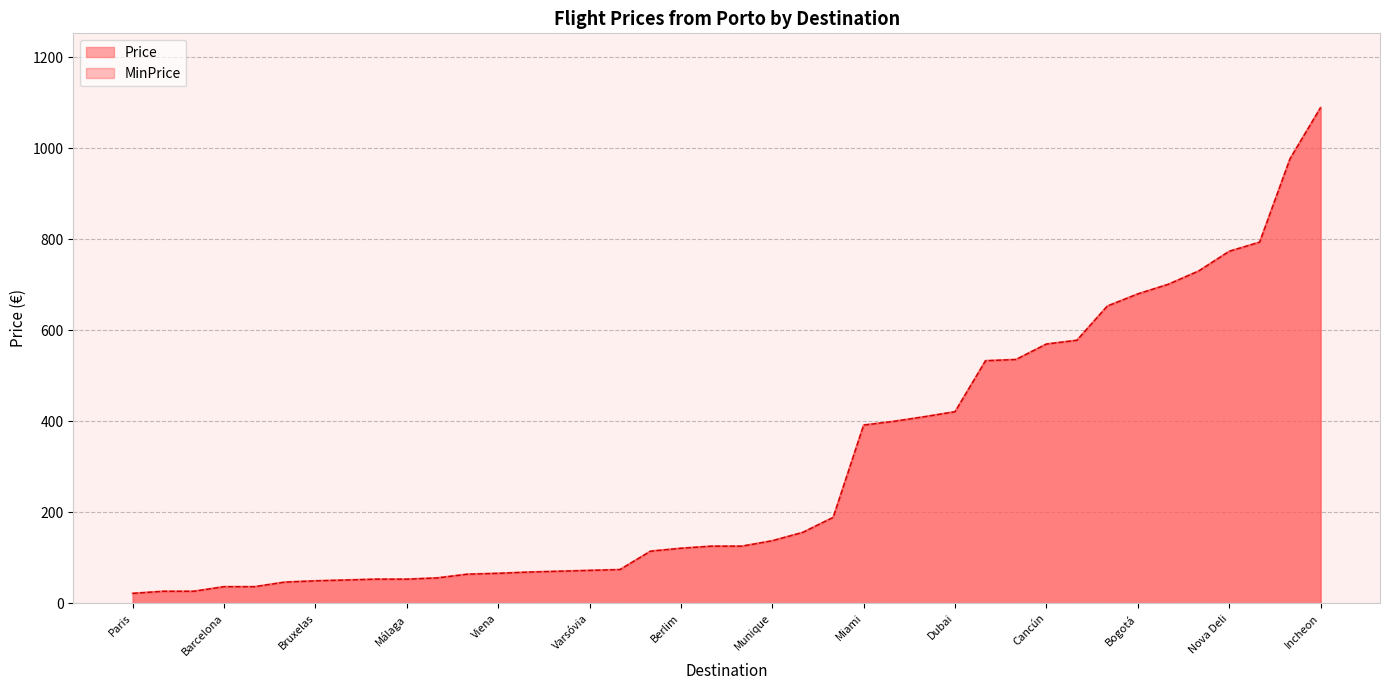

The Price series shows 1085.3 at Las Vegas. True or false?

False